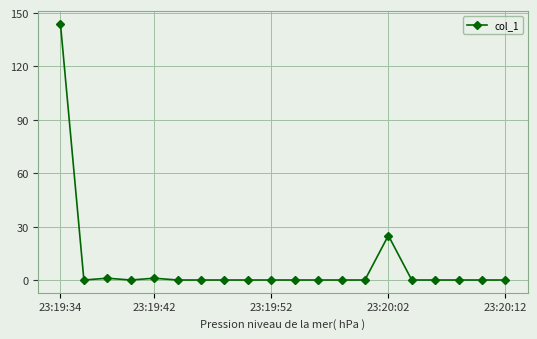

Reading right to left, list all the values displayed in this chart.

0.0	0.0	0.0	0.0	0.0	25.0	0.0	0.0	0.0	0.0	0.0	0.0	0.0	0.0	0.0	1.0	0.0	1.0	0.0	143.8